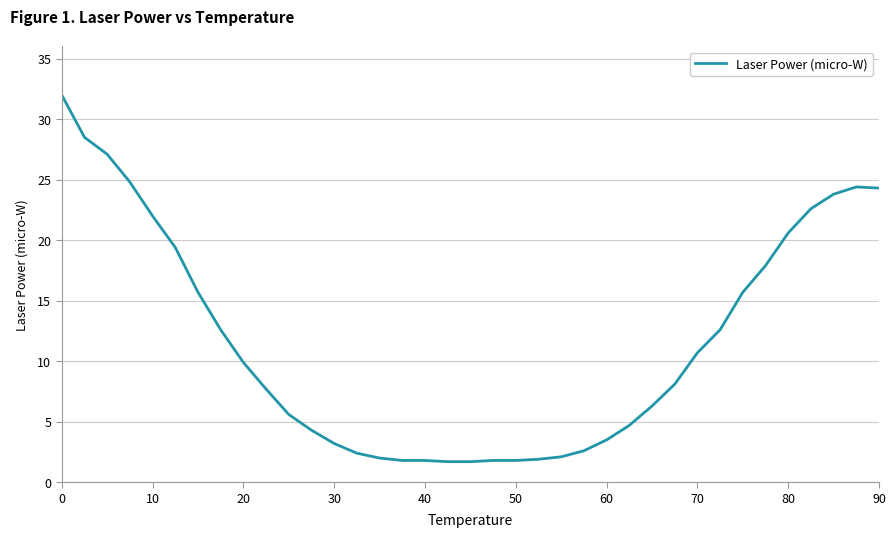

What is the difference between the maximum and minimum values?

30.3